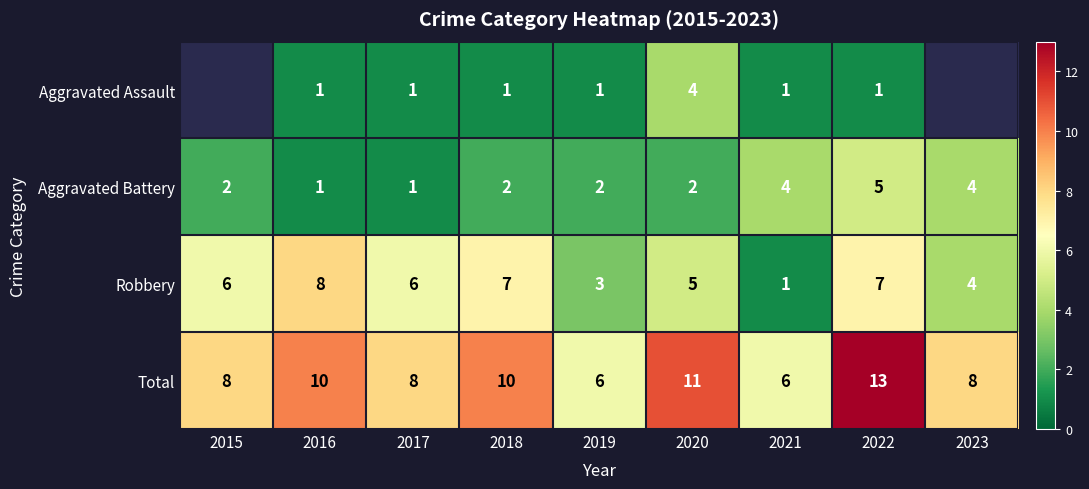

What is the difference between the highest and lowest values at 2017?

7